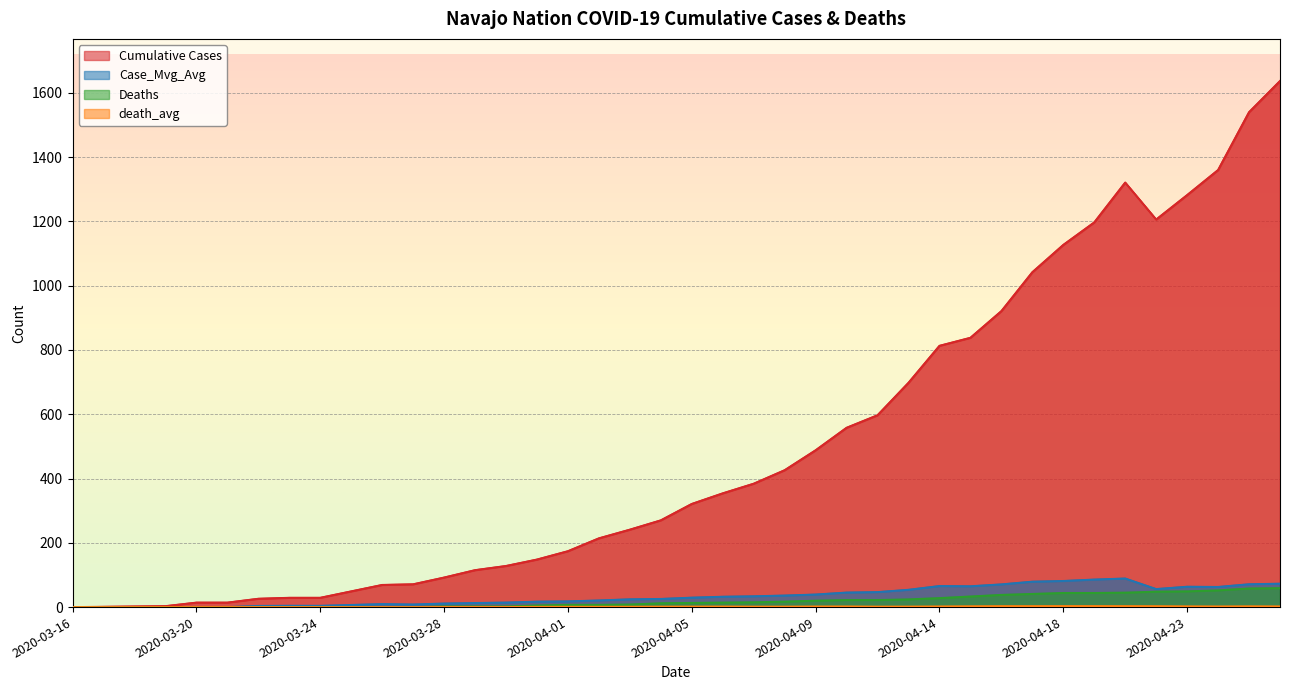

True or false: Deaths has more than 1 points higher than both neighbors.

False